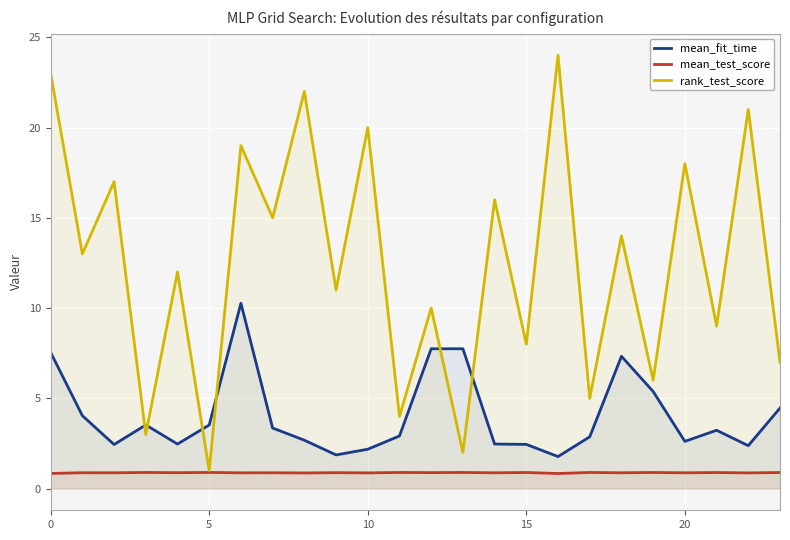

What is the average value of the mean_fit_time series?

4.1